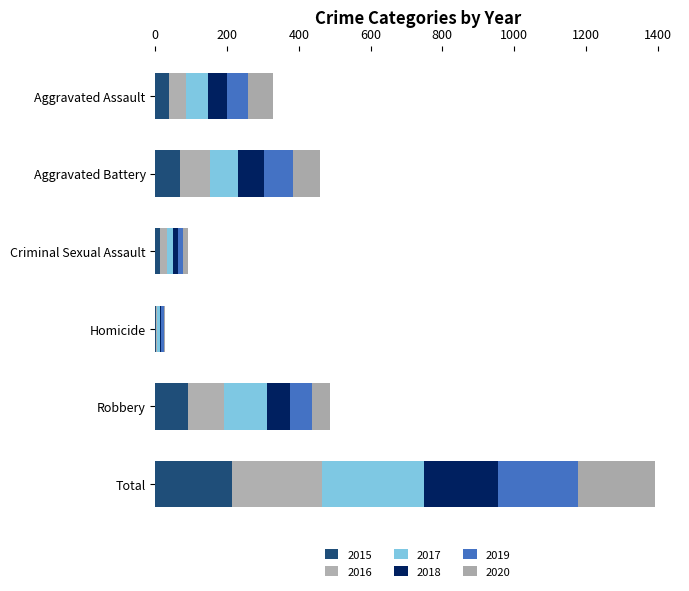

What are all the series names shown in the legend?

2015, 2016, 2017, 2018, 2019, 2020